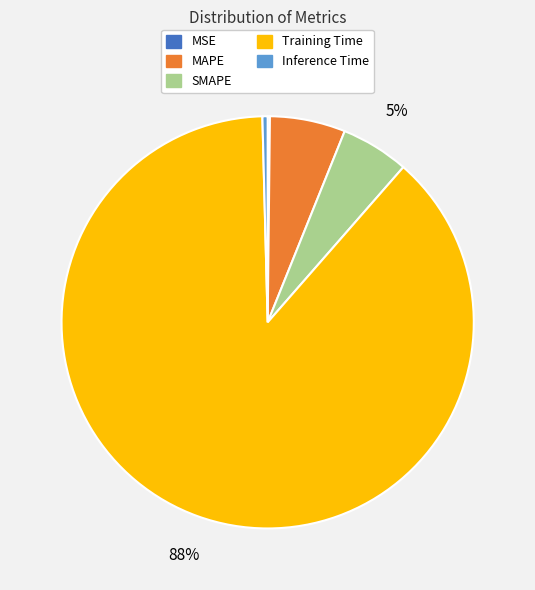

To the nearest percent, what portion does SMAPE represent?

5%